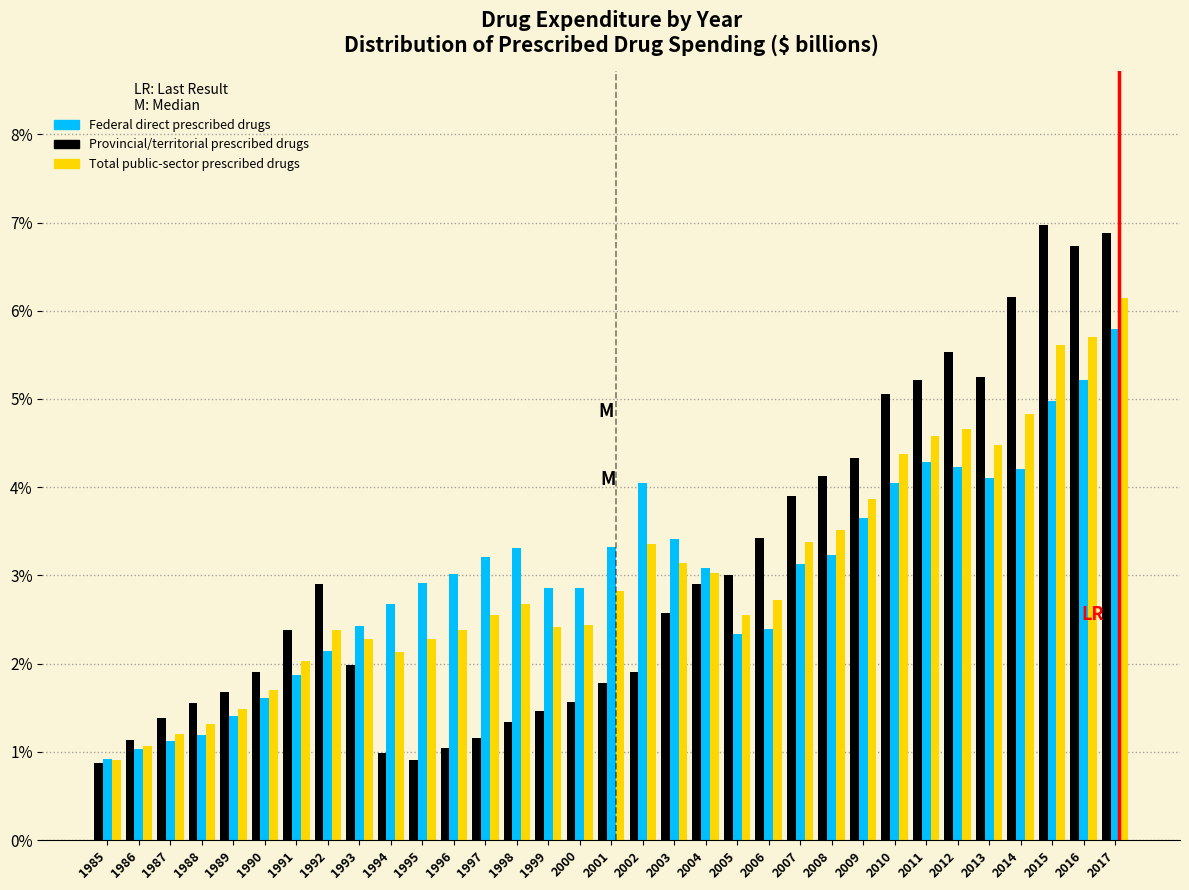

What is the smallest value displayed?

0.9